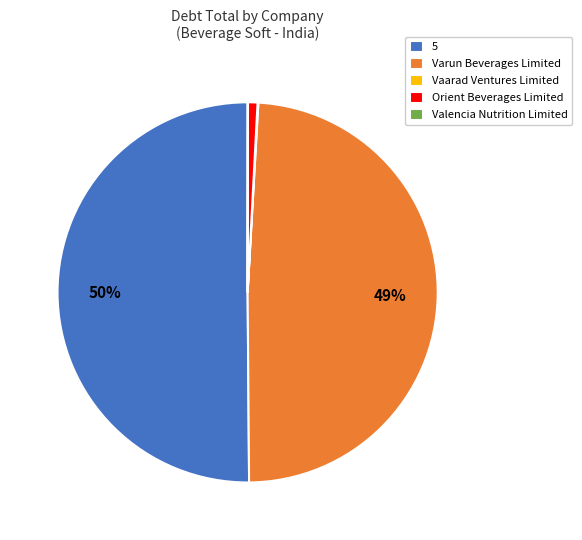

To the nearest percent, what is the combined percentage of Orient Beverages Limited and Varun Beverages Limited?

50%